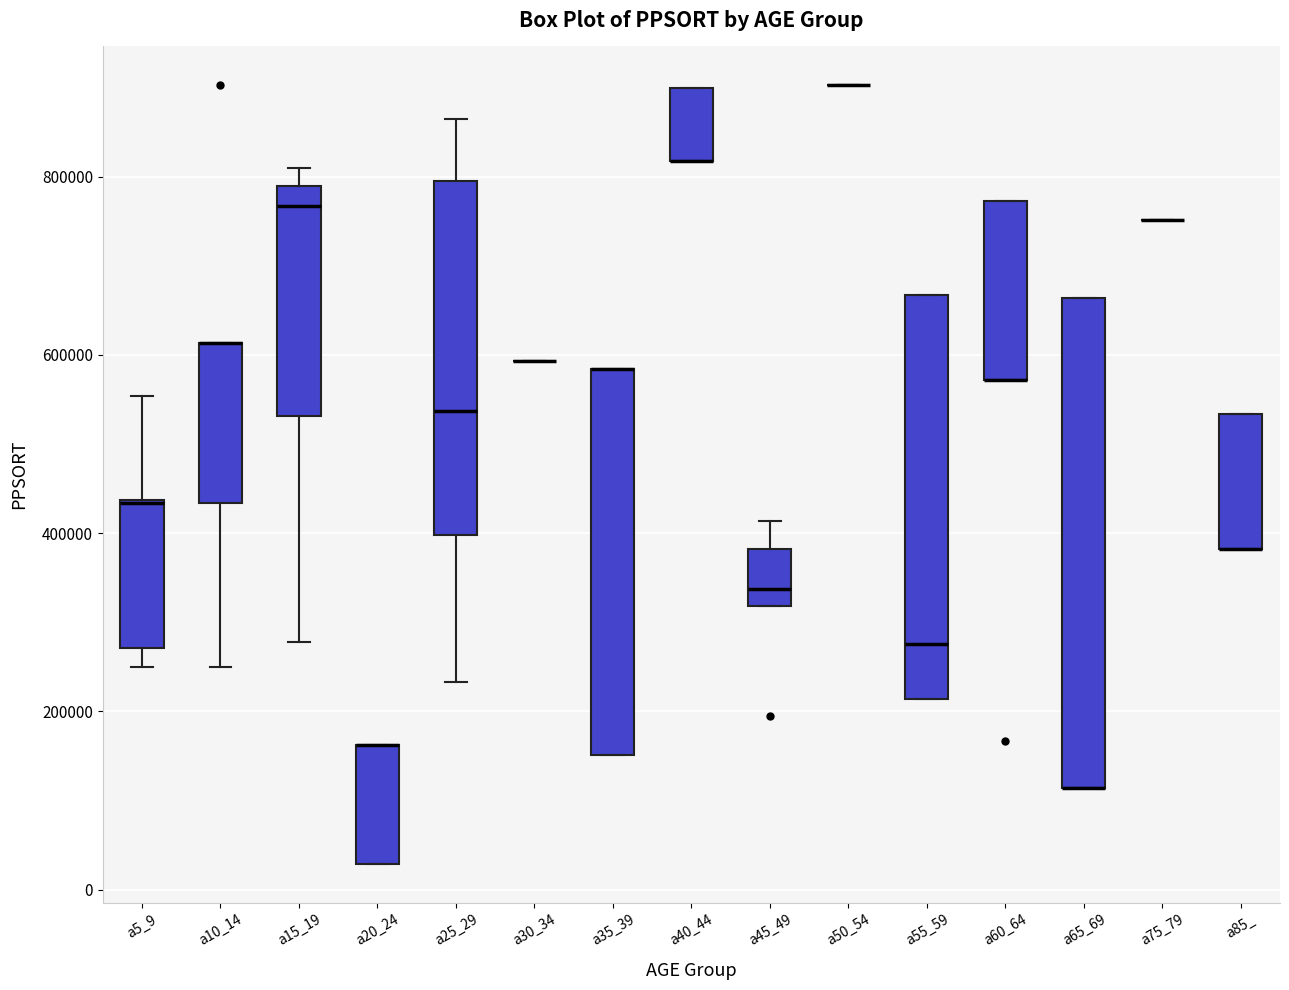

Which box is the tallest, from its lower edge to its upper edge?

a65_69